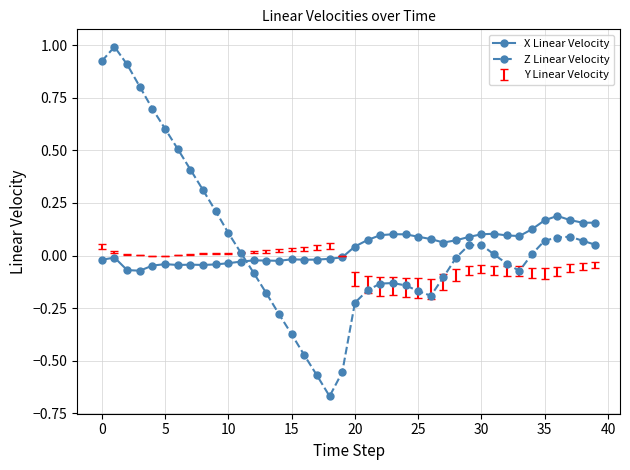

At which category does the chart reach its minimum across all series?

18